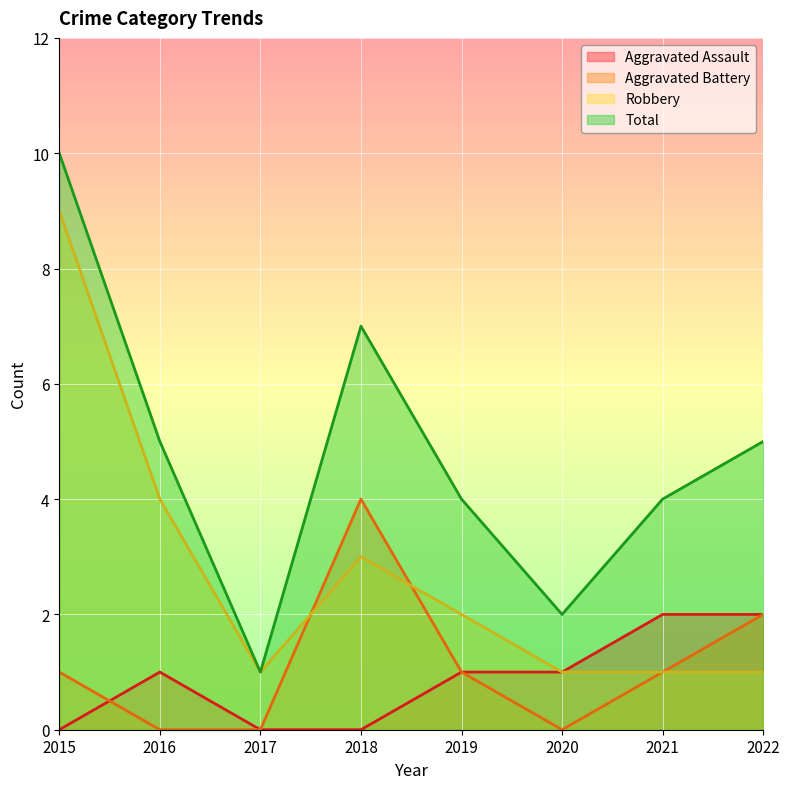

List the labels in order of Aggravated Battery value, largest first.

2018, 2022, 2015, 2019, 2021, 2016, 2017, 2020